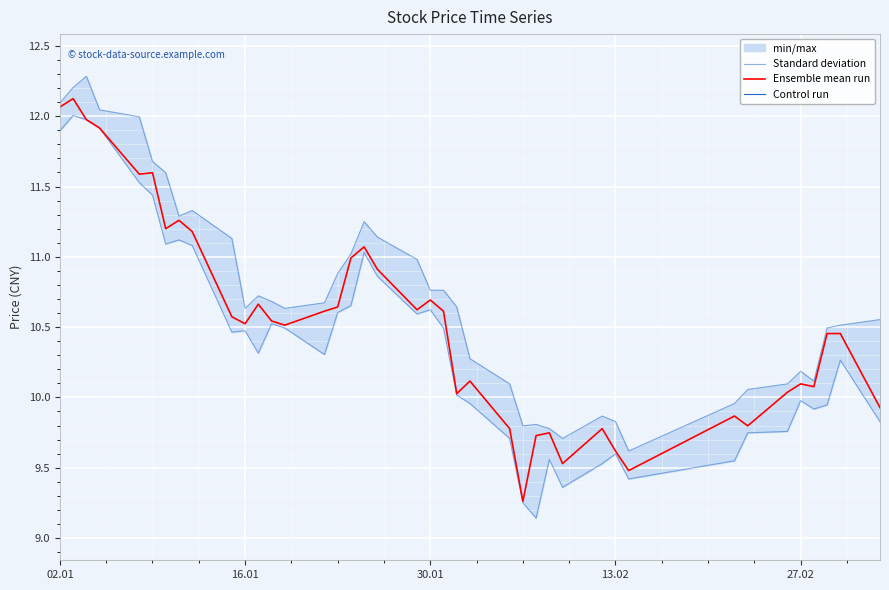

How many interior local peaks does the high series have?

7